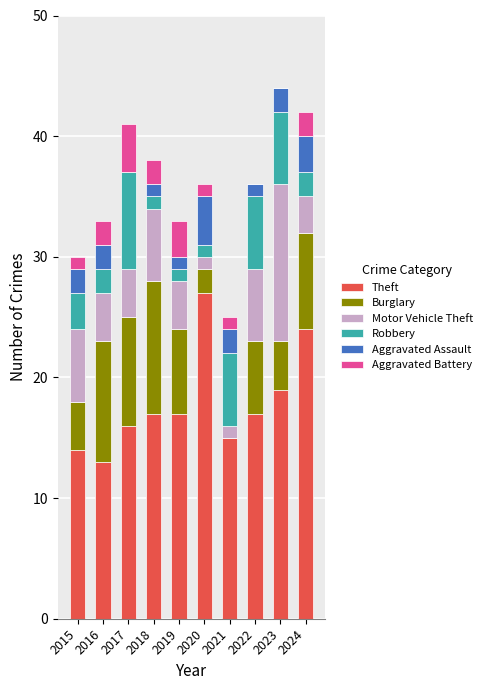

What is the sum of all Theft values?

179